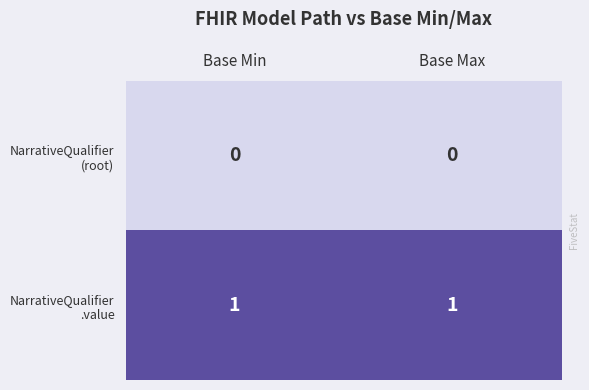

Which category has the lowest value across all series?

Base Min